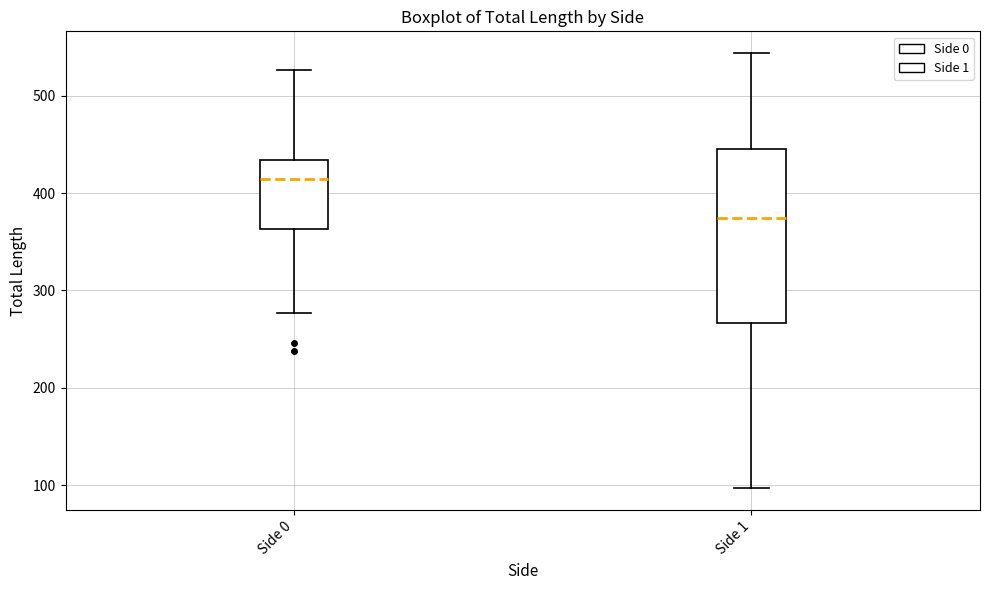

Reading left to right, read every box against the y-axis: the position of its median line, the range the box covers, and the ends of its whiskers. The values are not printed on the chart, so give them approximately, as read against the axis.

Side 0: median 410, box 360 to 430, whiskers 280 to 530
Side 1: median 370, box 270 to 450, whiskers 100 to 540